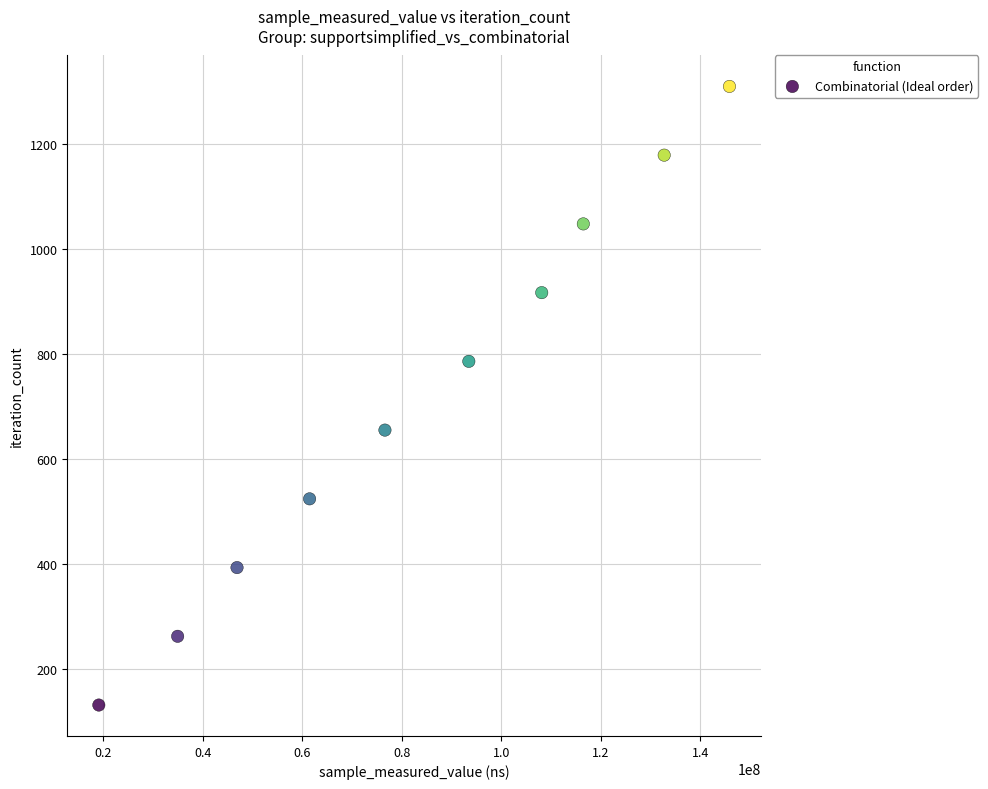

What is the average X value?

83542866